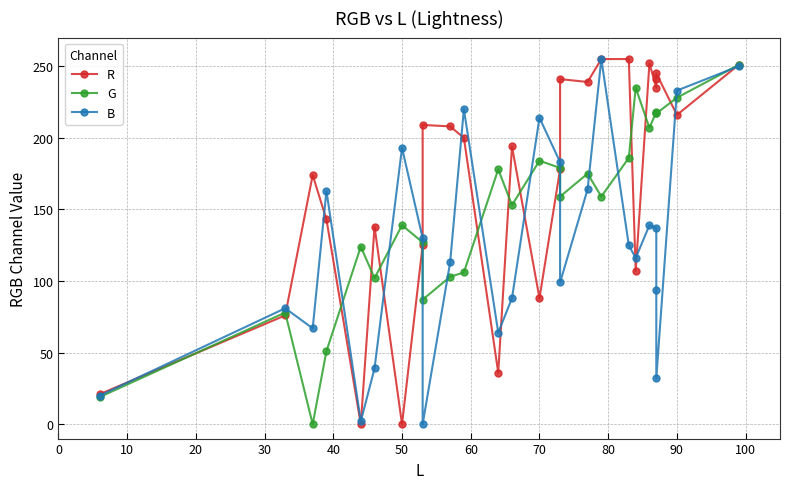

Which series ends up on top after the final intersection of G and B?

G